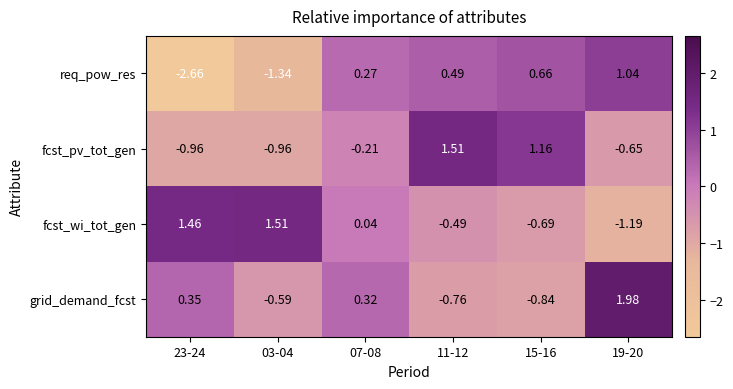

Which category has the highest value across all series?

19-20